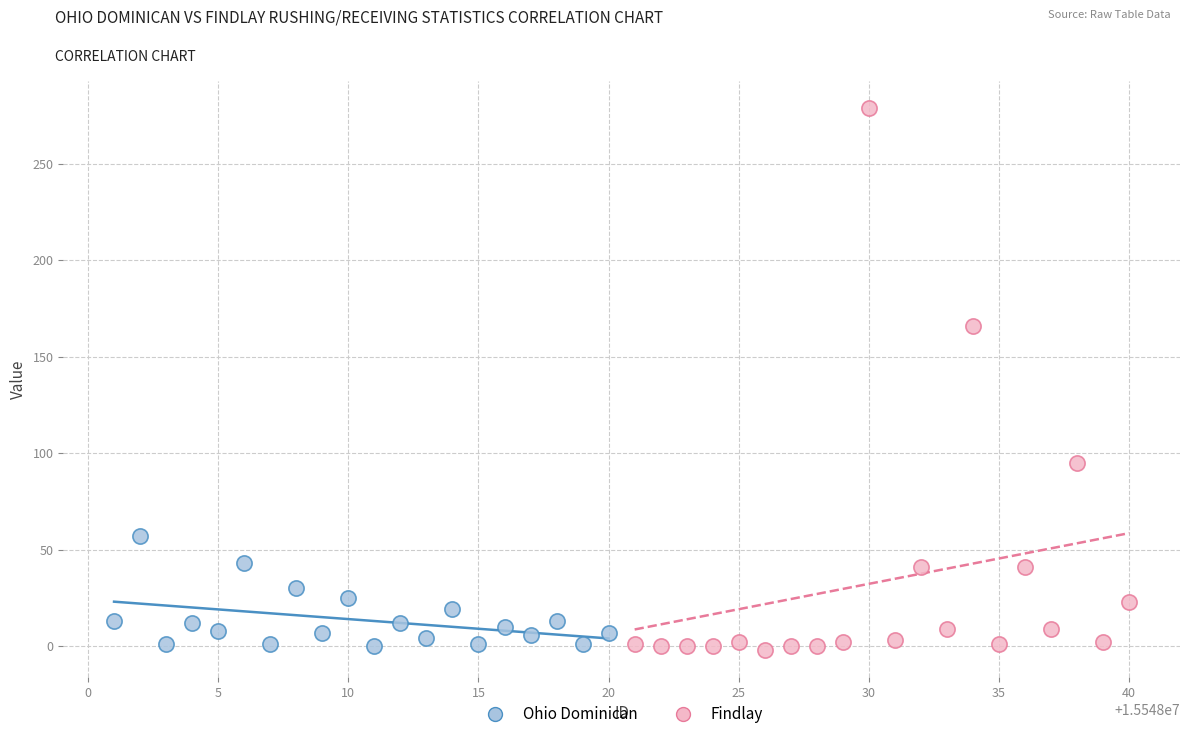

Which series contains the highest Y value?

Findlay